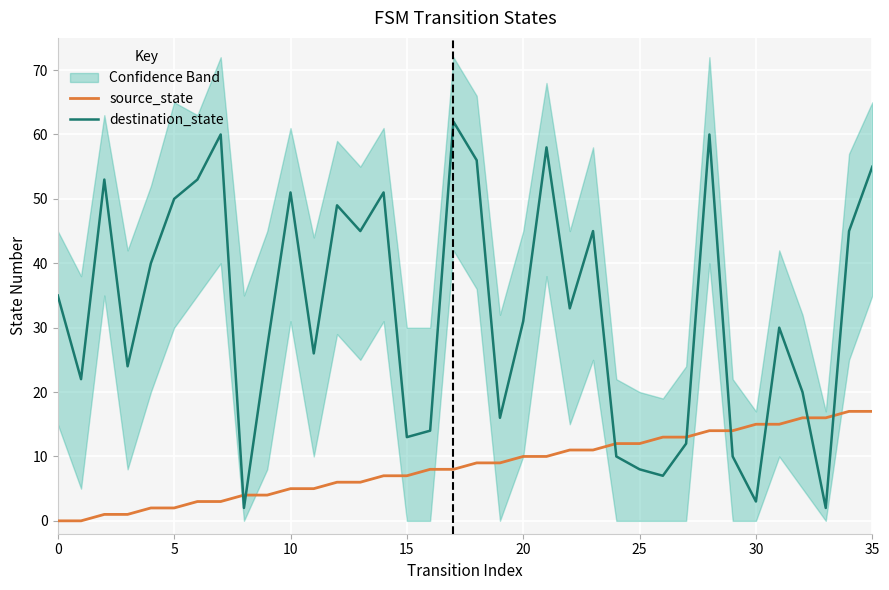

How many values in the destination_state series are below 33?

18